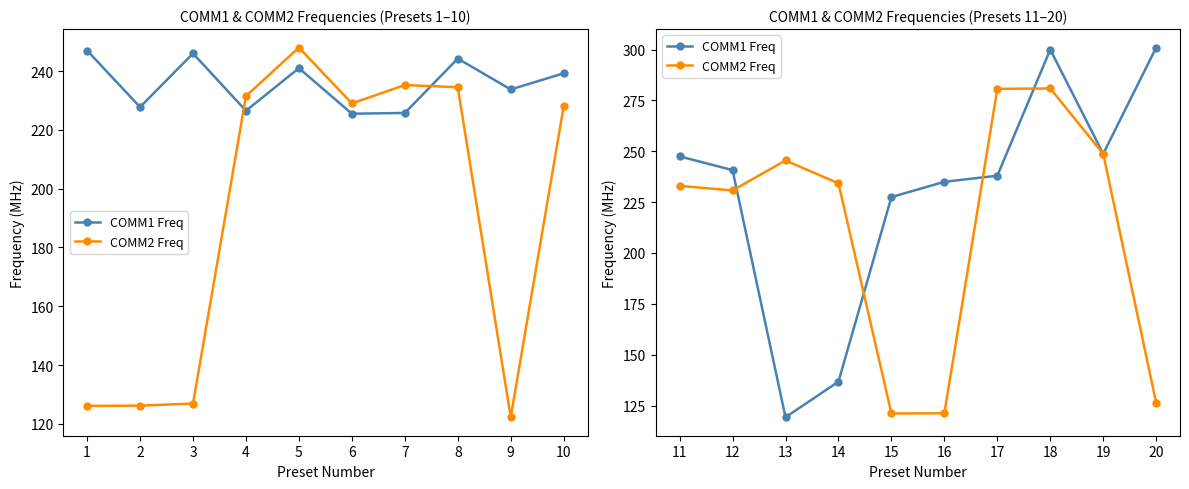

Is this an area chart (filled region under the line)?

No